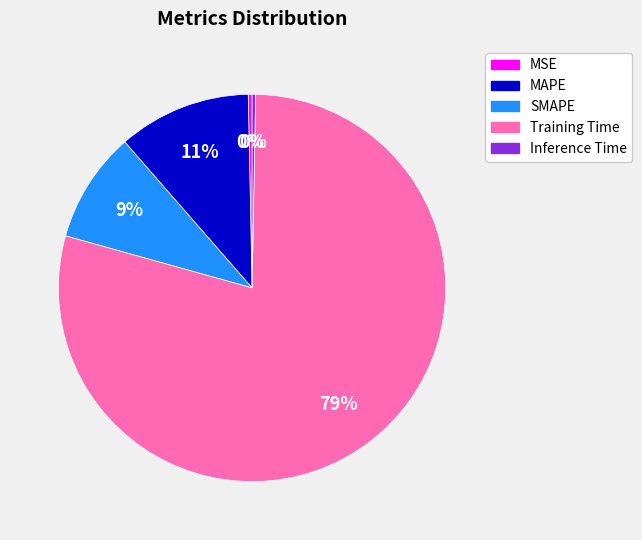

Which slice is the largest?

Training Time